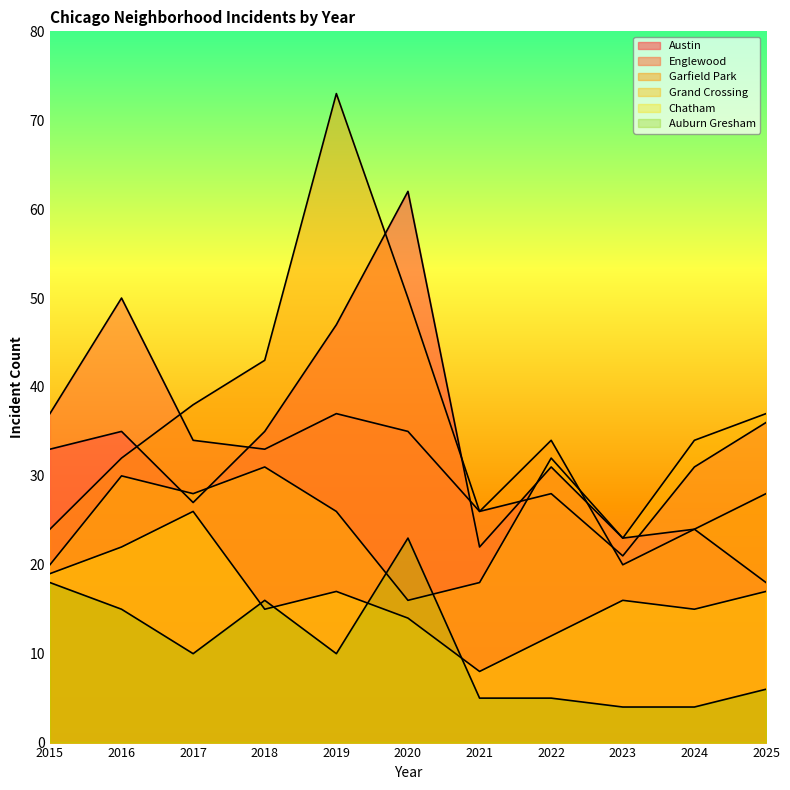

What is the value of the Garfield Park point at the 9th from the left?

20